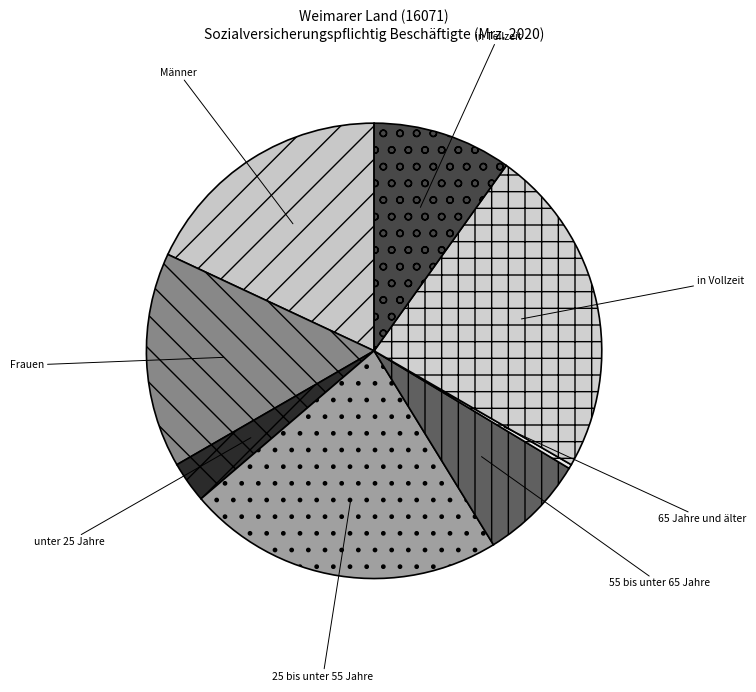

Combined, do 25 bis unter 55 Jahre and in Teilzeit account for over 50%?

No